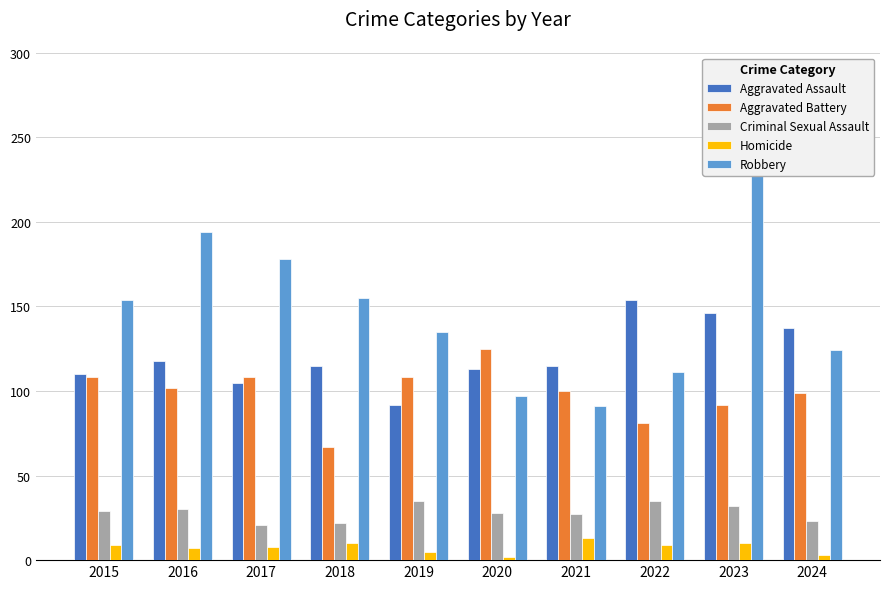

At which label is Aggravated Battery closest to 96?

2024